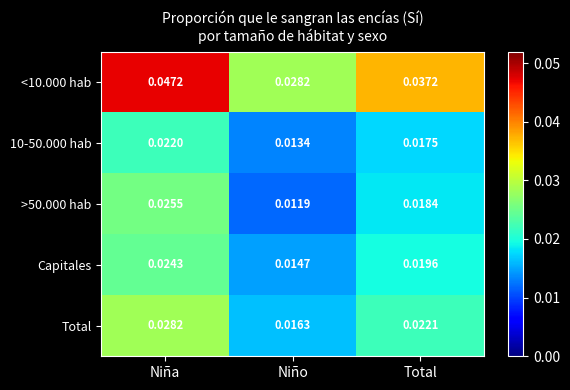

How many distinct data groups are displayed?

5